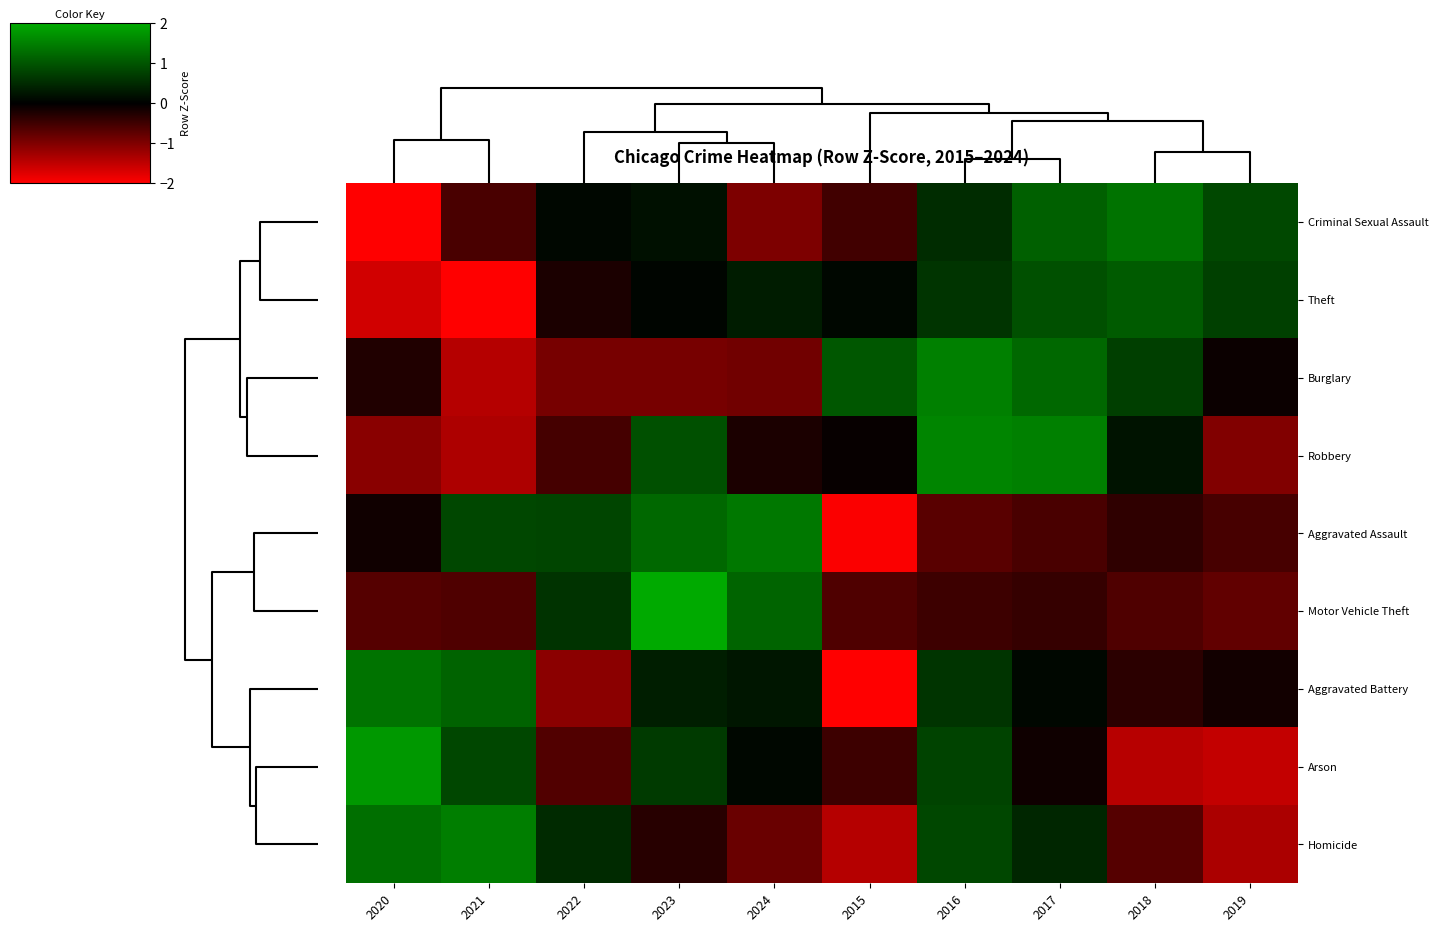

At how many categories does at least one series exceed 0?

10